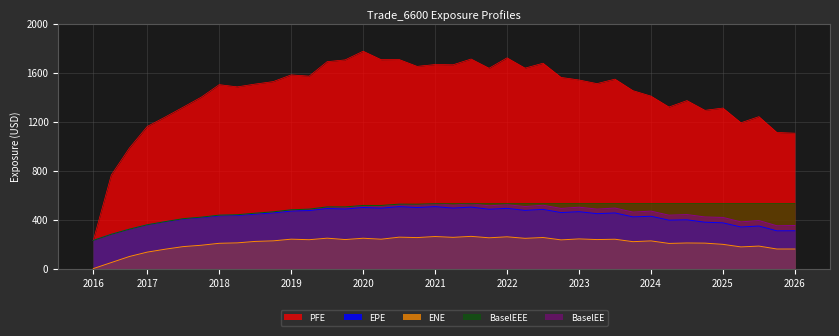

At which label does EPE reach its minimum?

2016